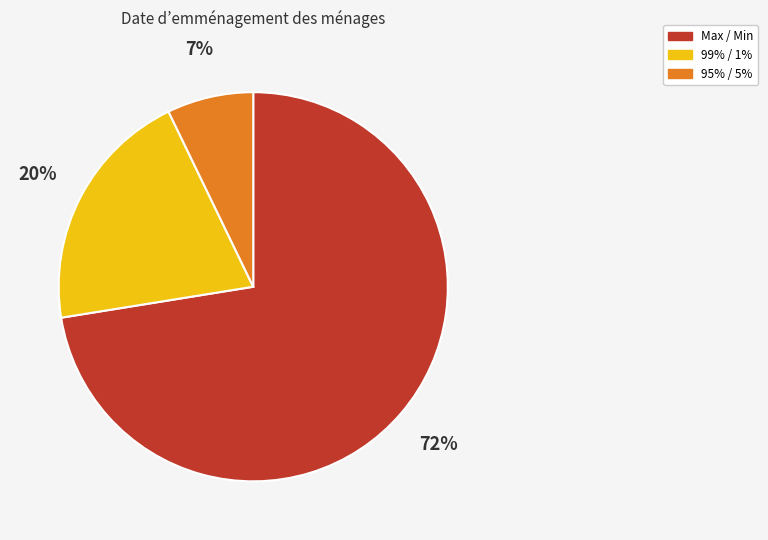

Combined, do Max / Min and 99% / 1% account for over 50%?

Yes